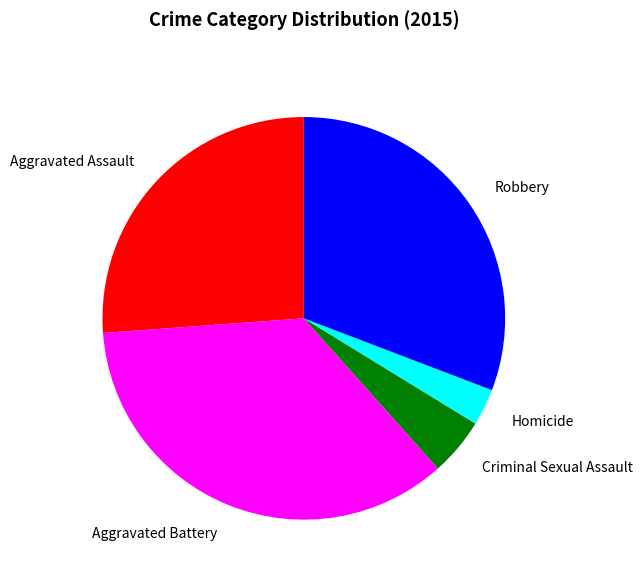

Count the number of slices in the pie.

5